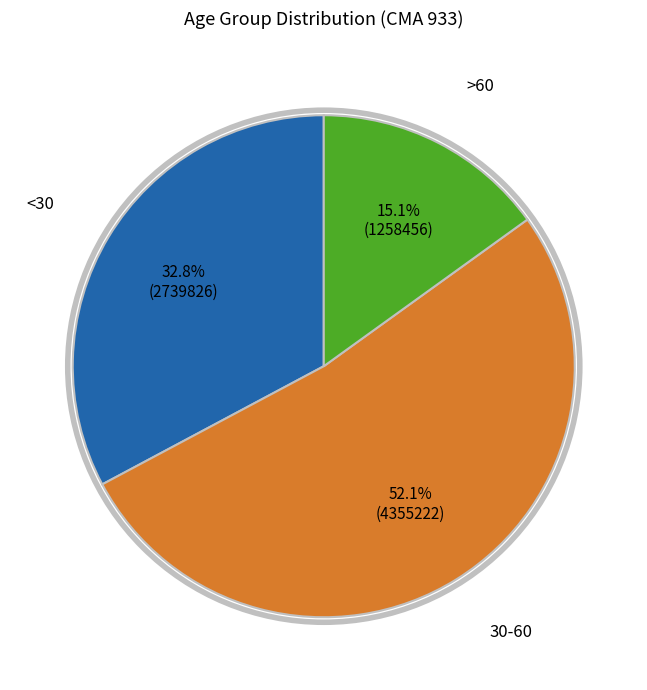

Is there a majority slice in this chart?

Yes